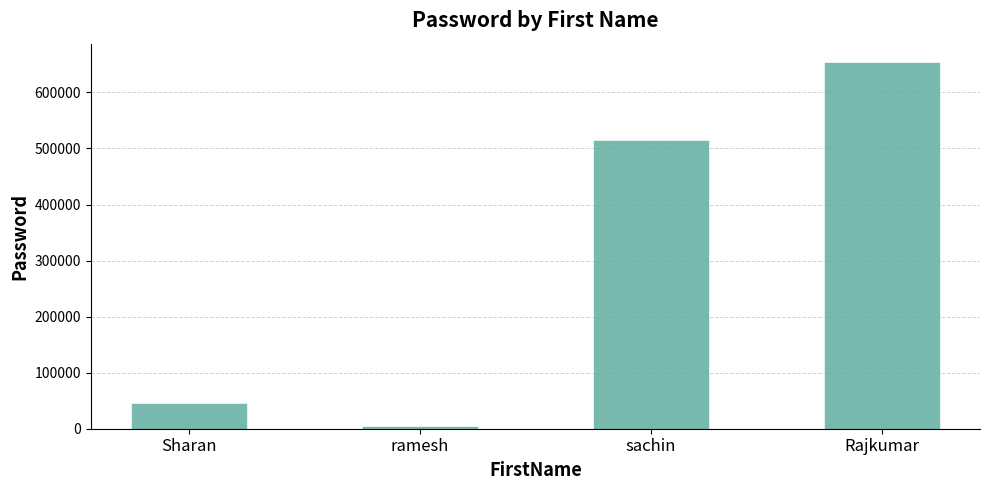

What is the difference between the values at Rajkumar and Sharan?

609170